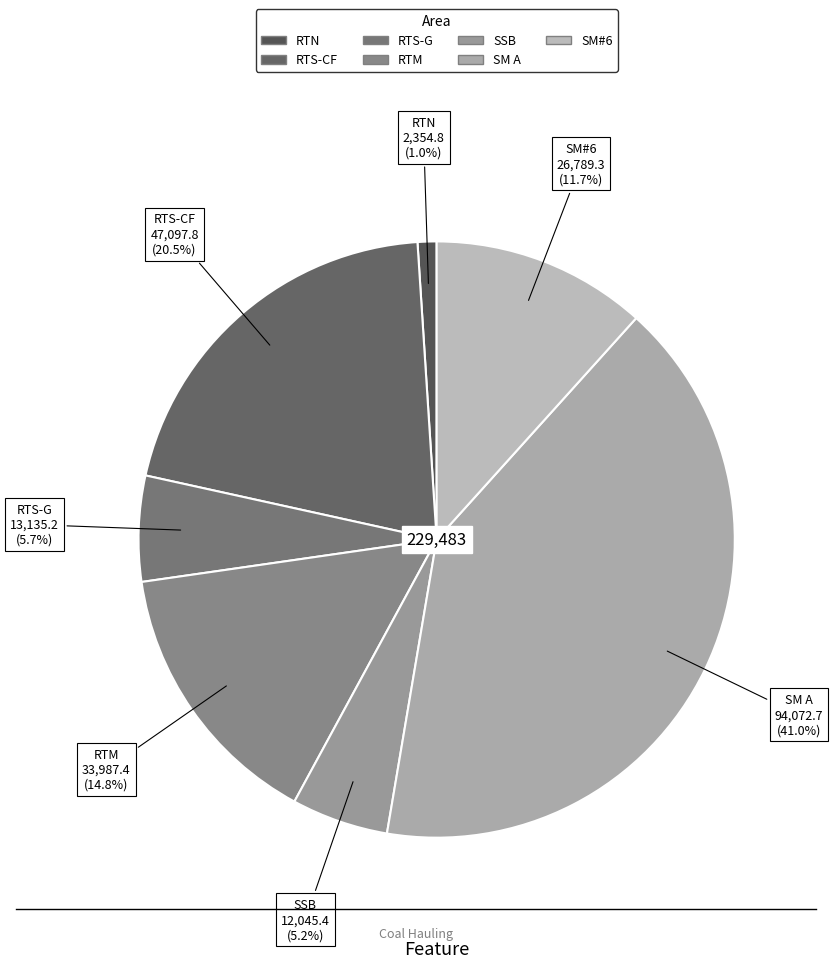

Which slice is the smallest?

RTN